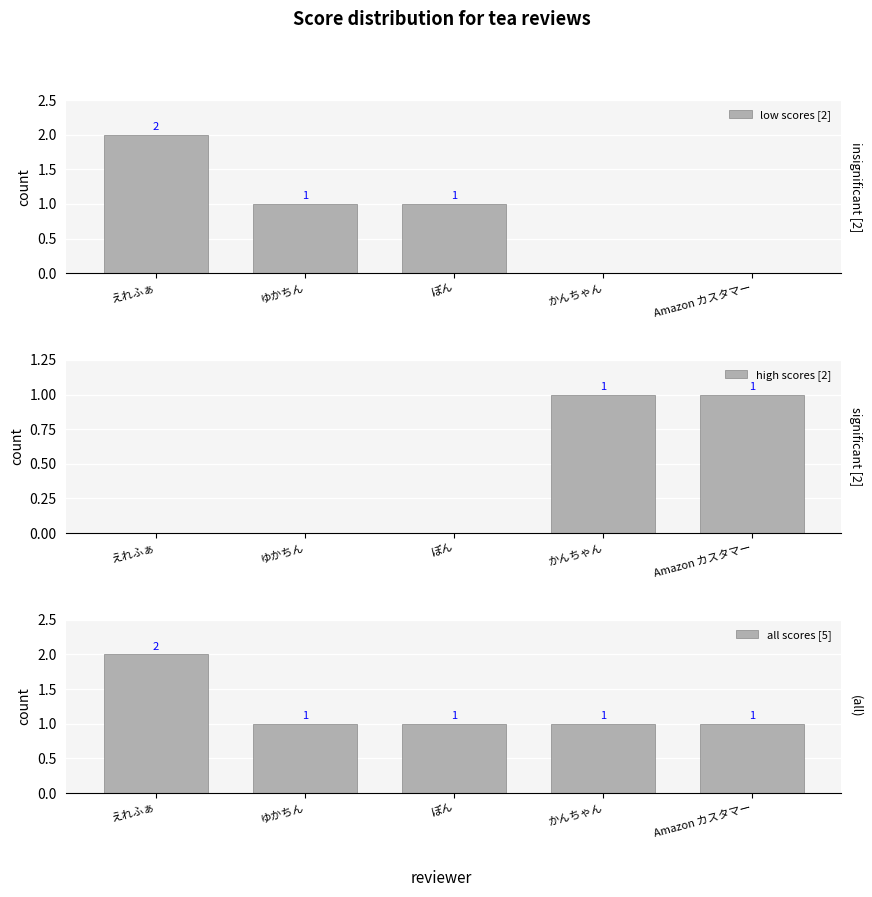

Does the chart contain any negative values?

No